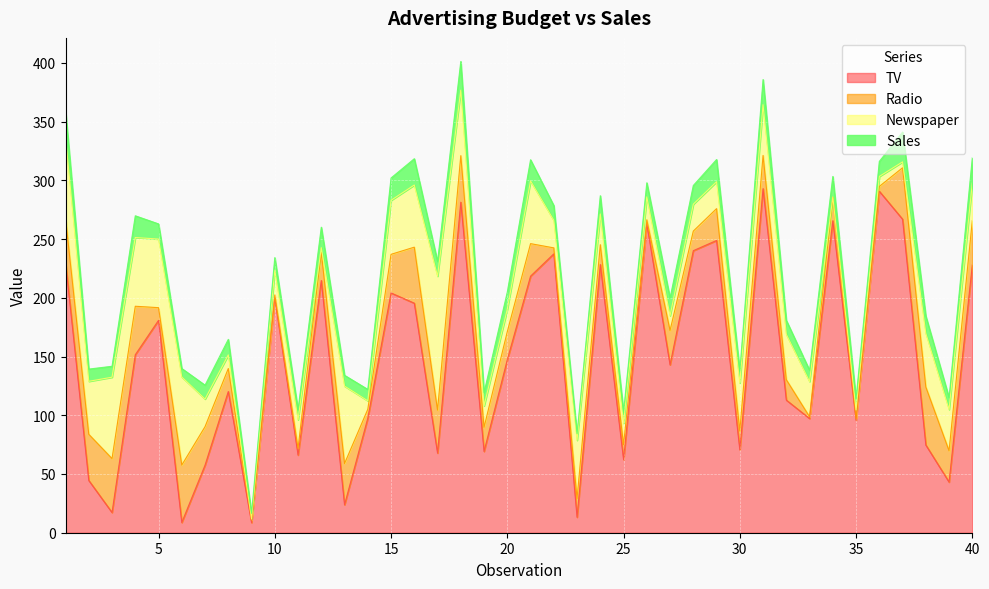

How many series are shown in this chart?

4